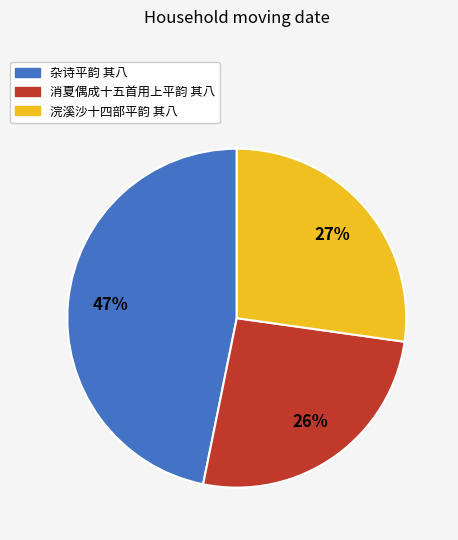

How many segments does this pie chart have?

3